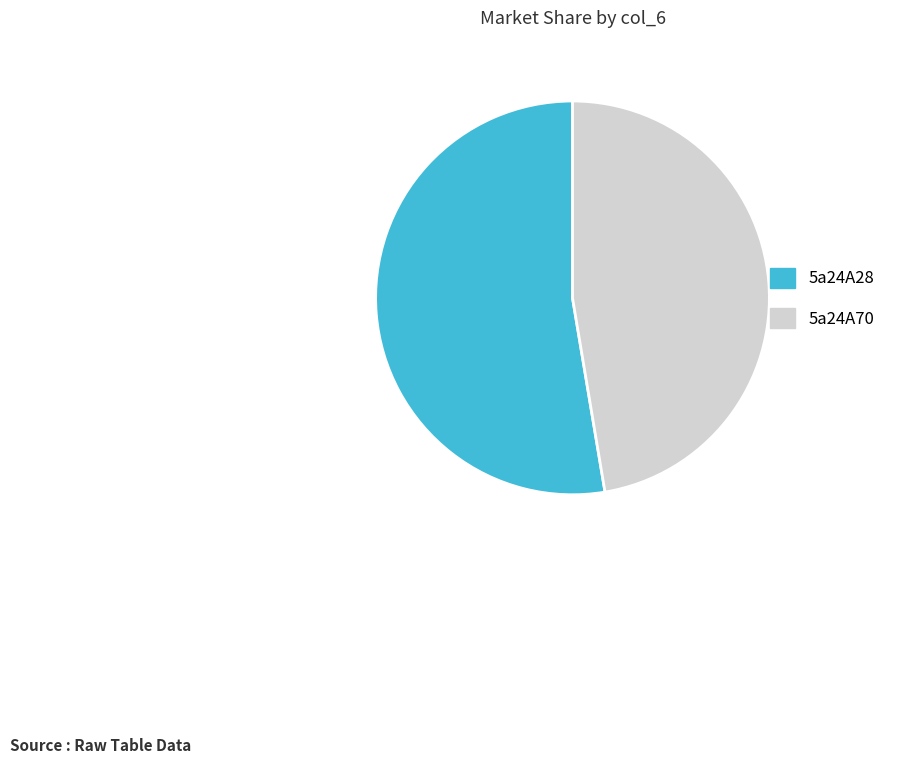

Combined, do 5a24A70 and 5a24A28 account for over 50%?

Yes